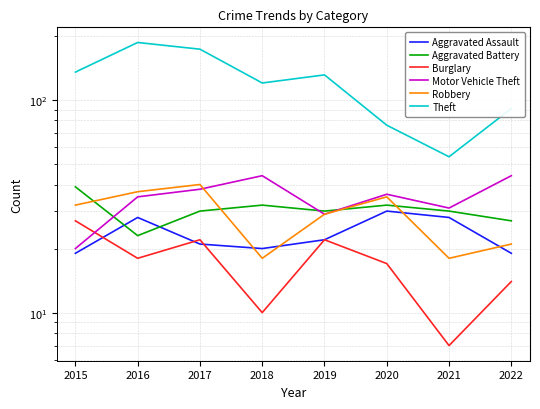

What is the difference between the maximum and minimum values in the Aggravated Battery series?

16